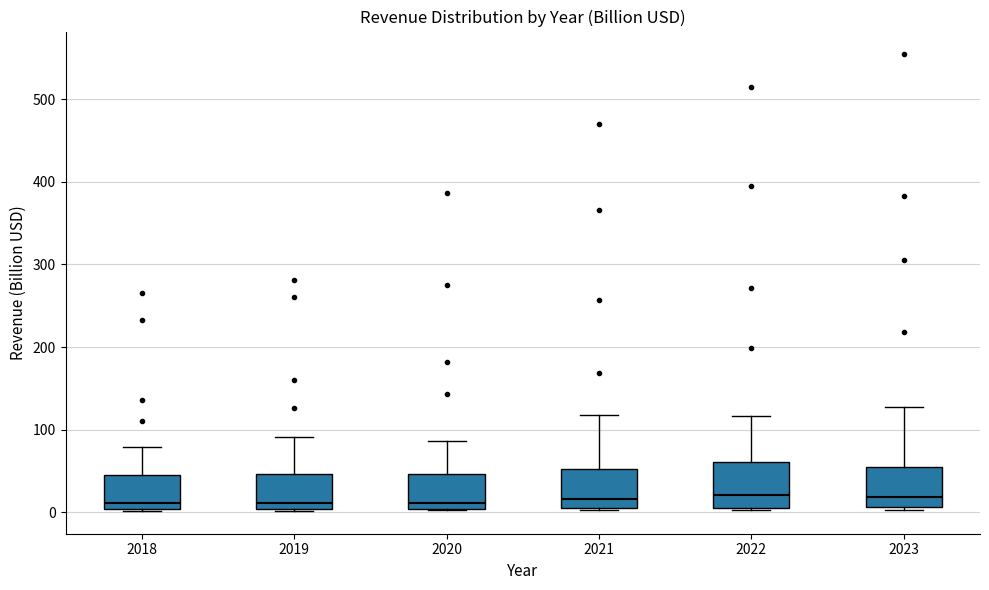

Where does the upper whisker of the box at x = 2020 end on the y-axis? The values are not printed on the chart, so give them approximately, as read against the axis.

90